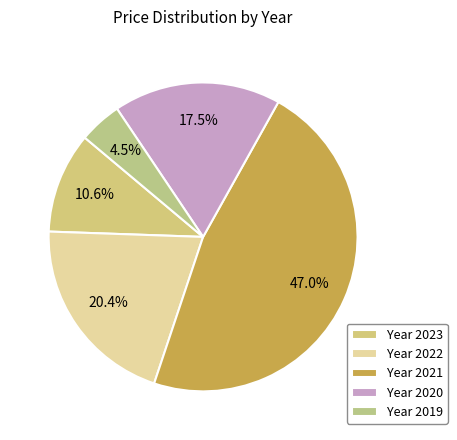

Which category has the biggest portion of the pie?

Year 2021